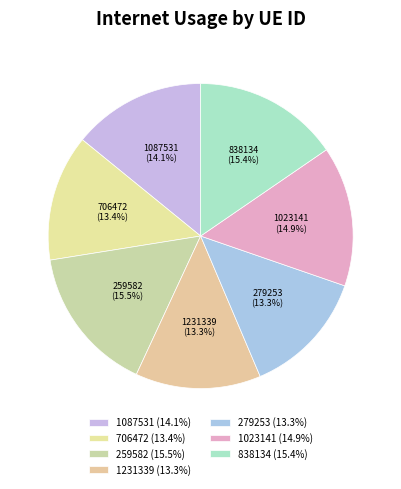

Combined, what portion of the pie is 259582 and 1023141?

30.4%